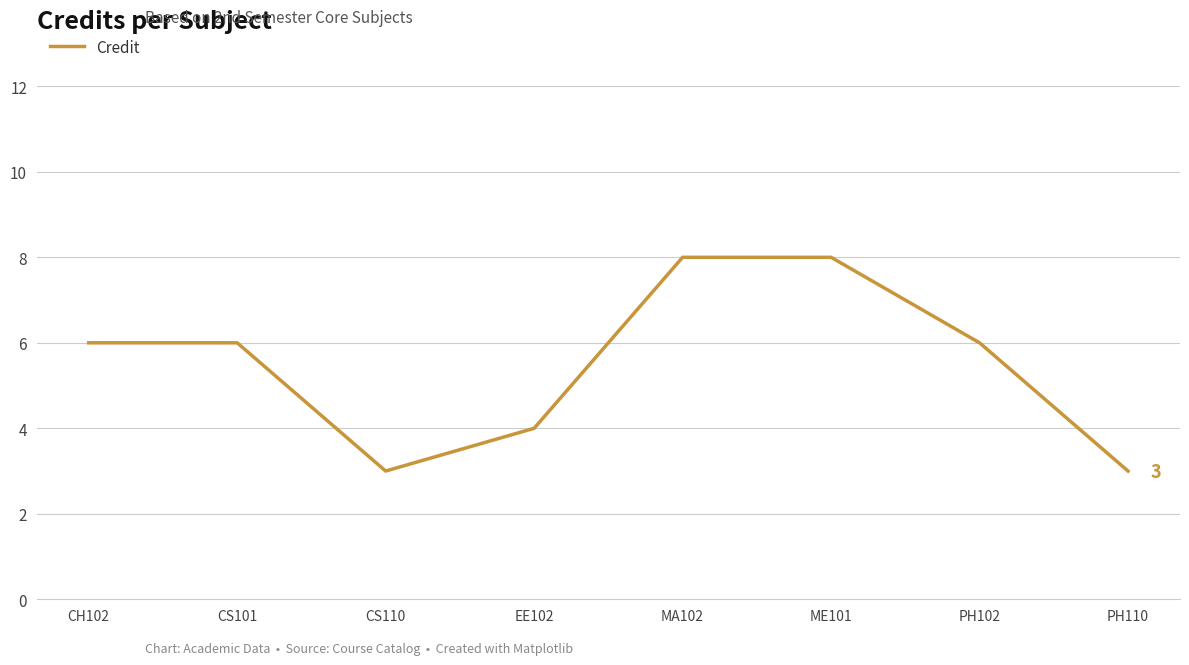

Does the chart display data point markers on the line(s)?

No